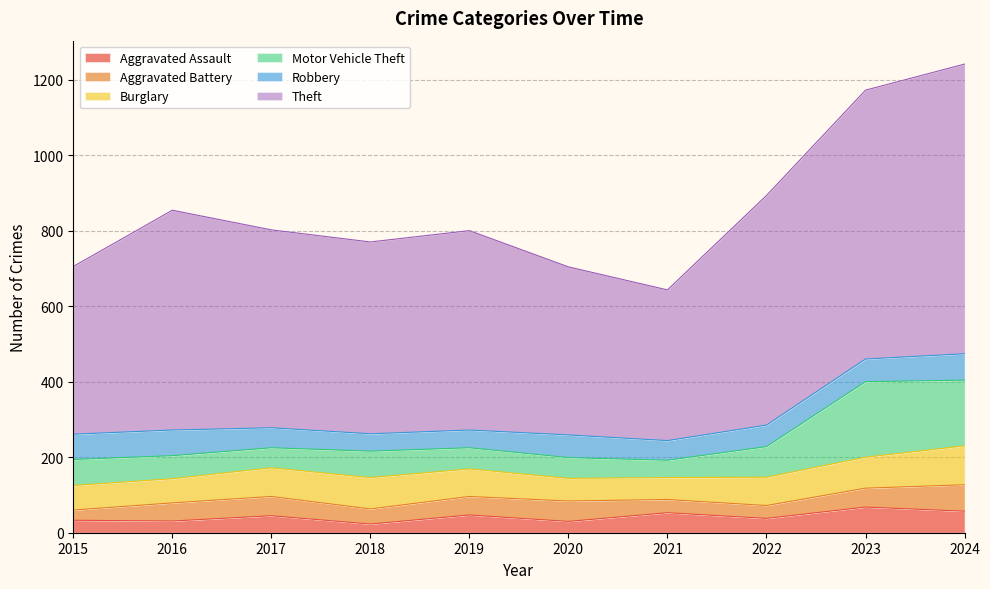

The Theft series shows 767 at 2024. True or false?

True